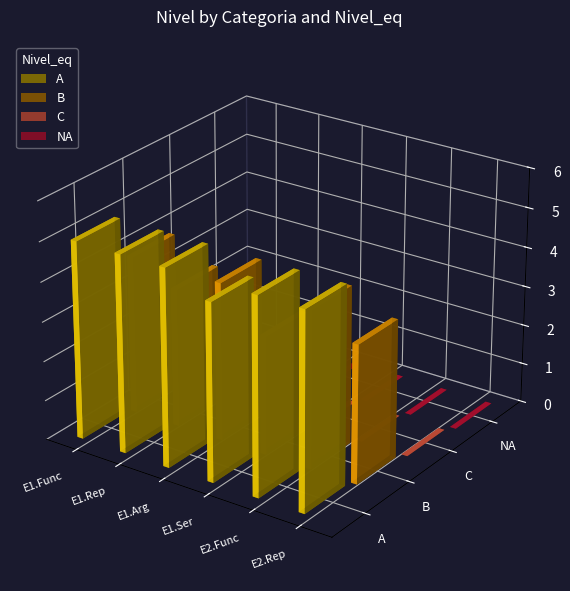

Reading left to right, what are all the values shown in this chart?

A: E1.Func=5.0	E1.Rep=5.0	E1.Arg=5.0	E1.Ser=4.5	E2.Func=5.0	E2.Rep=5.0
B: E1.Func=4.0	E1.Rep=3.5	E1.Arg=4.0	E1.Ser=3.0	E2.Func=4.0	E2.Rep=3.5
C: E1.Func=0.0	E1.Rep=0.0	E1.Arg=0.0	E1.Ser=0.0	E2.Func=0.0	E2.Rep=0.0
NA: E1.Func=0.0	E1.Rep=0.0	E1.Arg=0.0	E1.Ser=0.0	E2.Func=0.0	E2.Rep=0.0